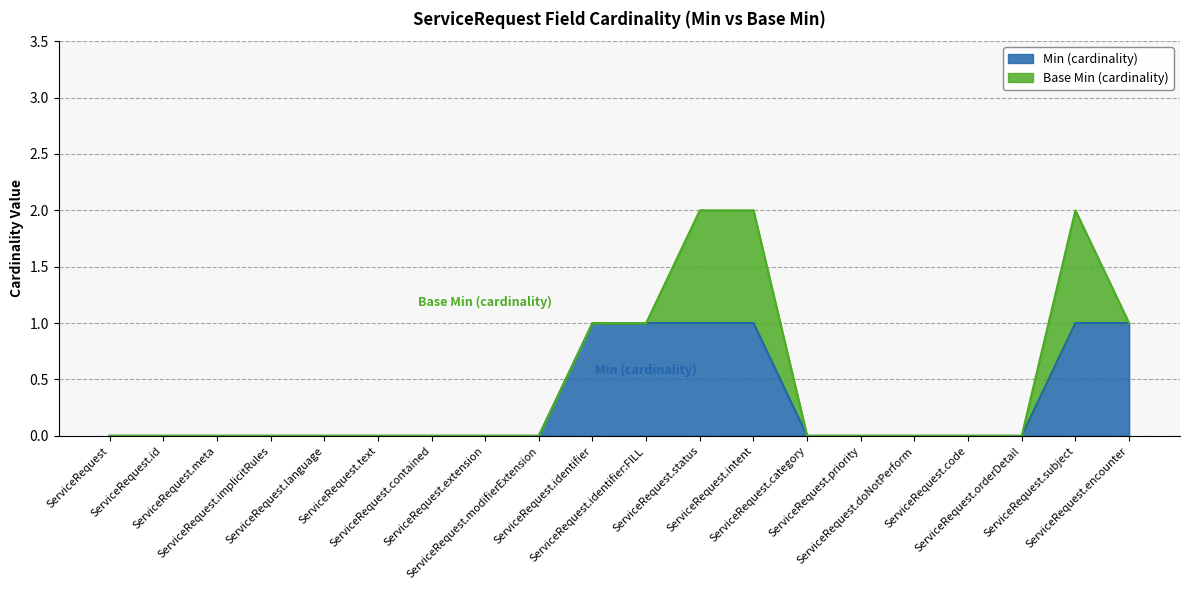

How many values are above zero?

6